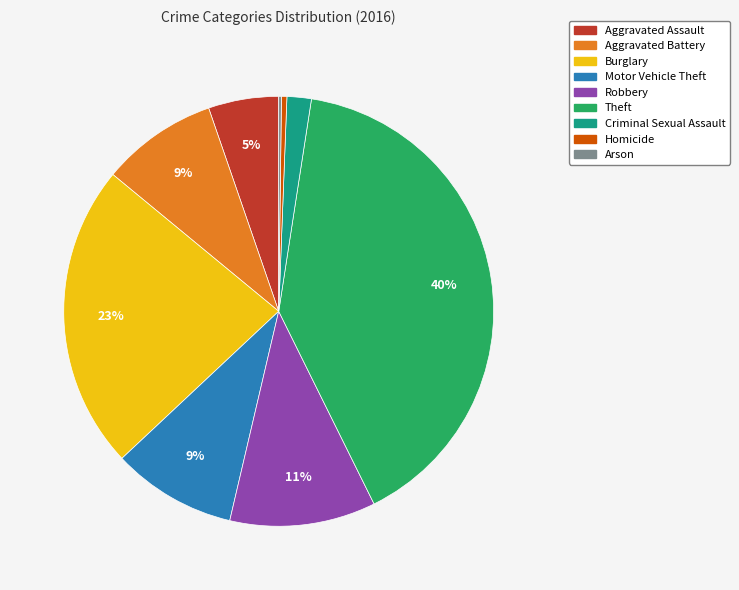

What is the largest slice in the pie chart?

Theft